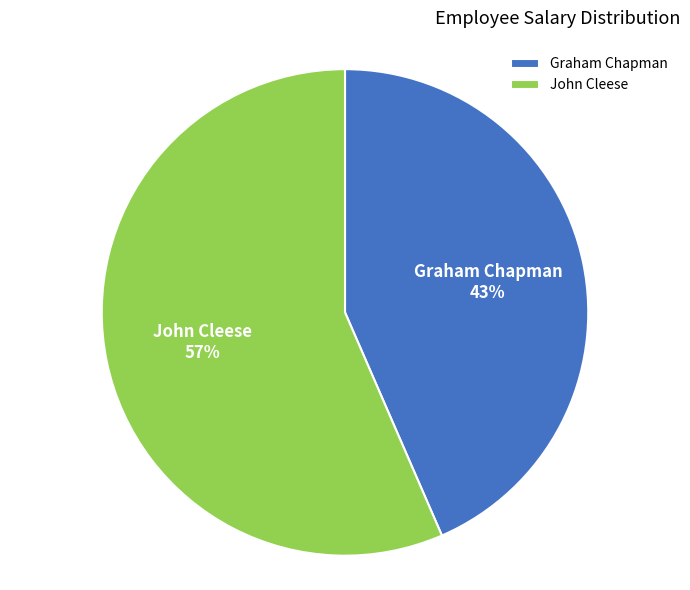

How many segments does this pie chart have?

2